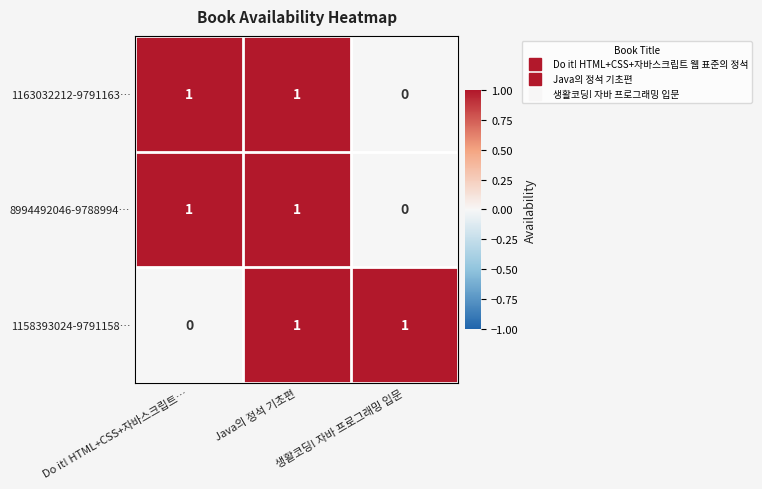

What is the total value across all series at Do it! HTML+CSS+자바스크립트…?

2